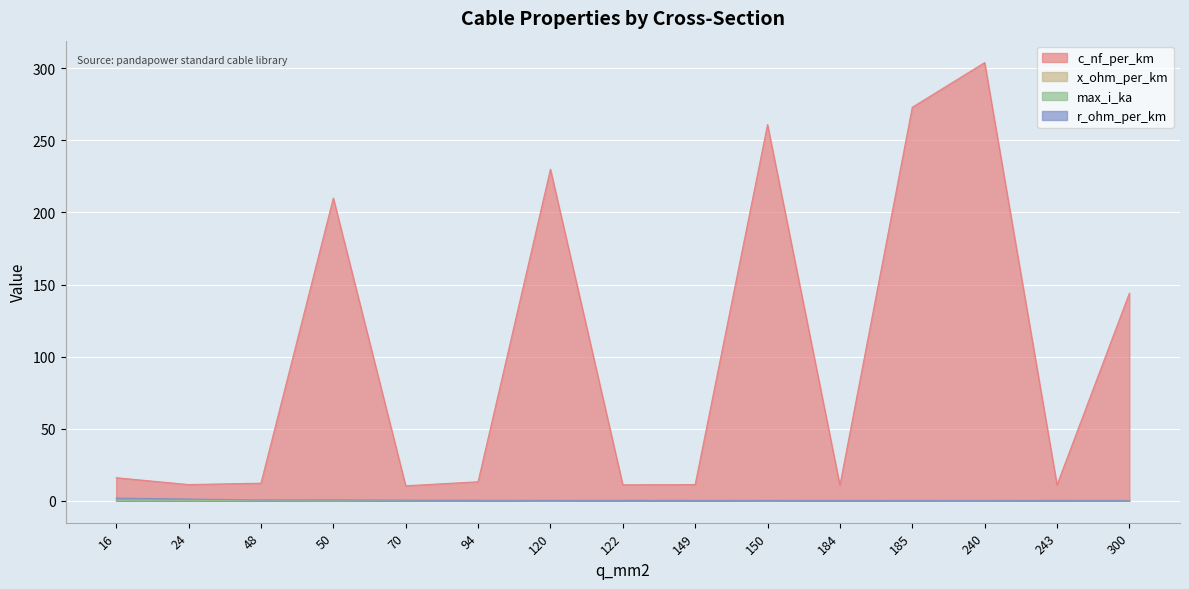

What is the sum of the x_ohm_per_km values at 16 and 243?

0.7